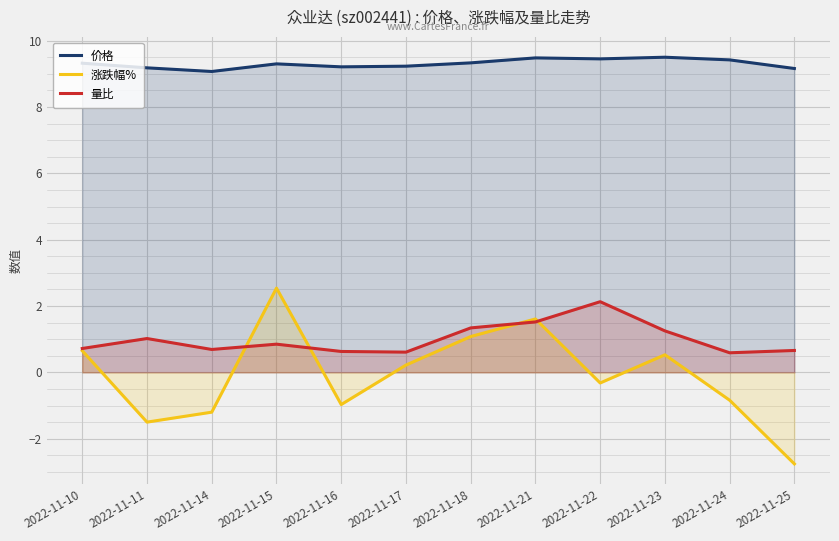

Where does the 涨跌幅% series first go above 0?

2022-11-10